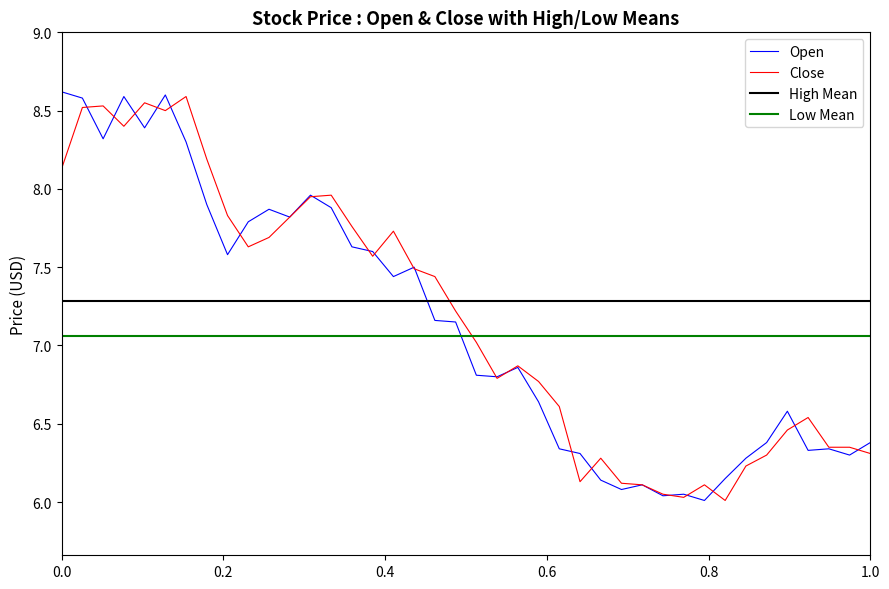

The Close series shows 8.1 at 0.0. True or false?

True